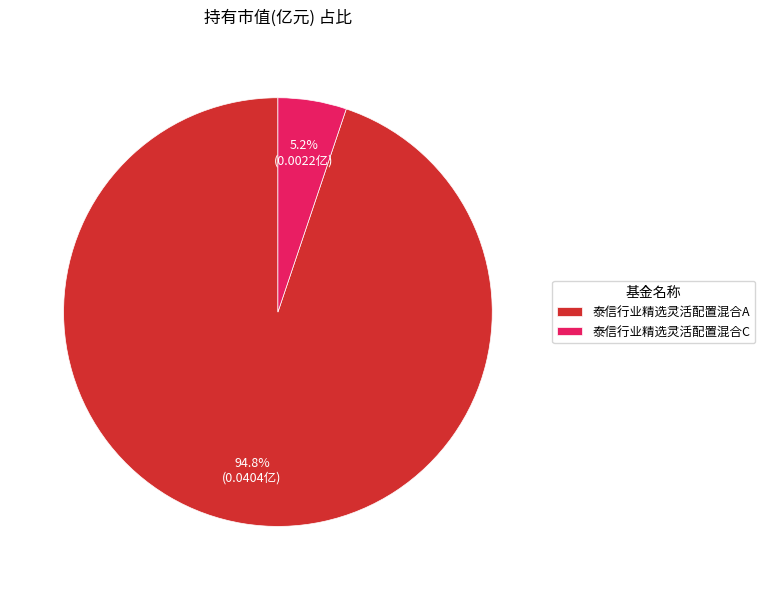

How many slices are in this pie chart?

2